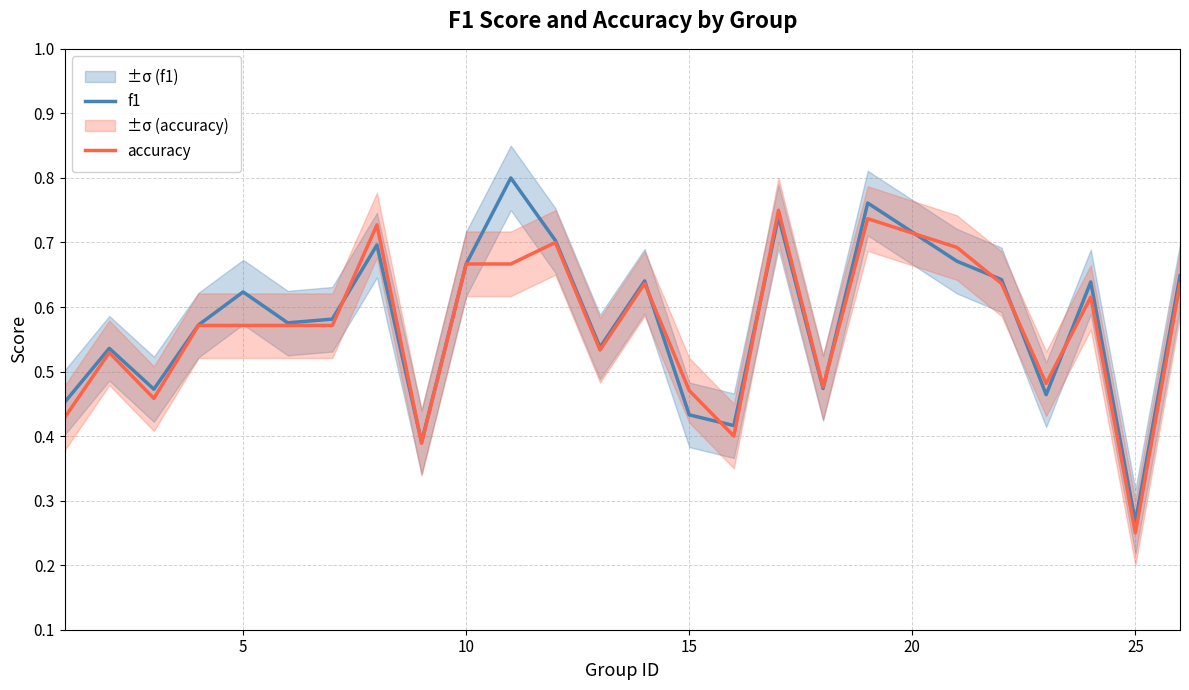

Which series has the largest total across all categories?

f1